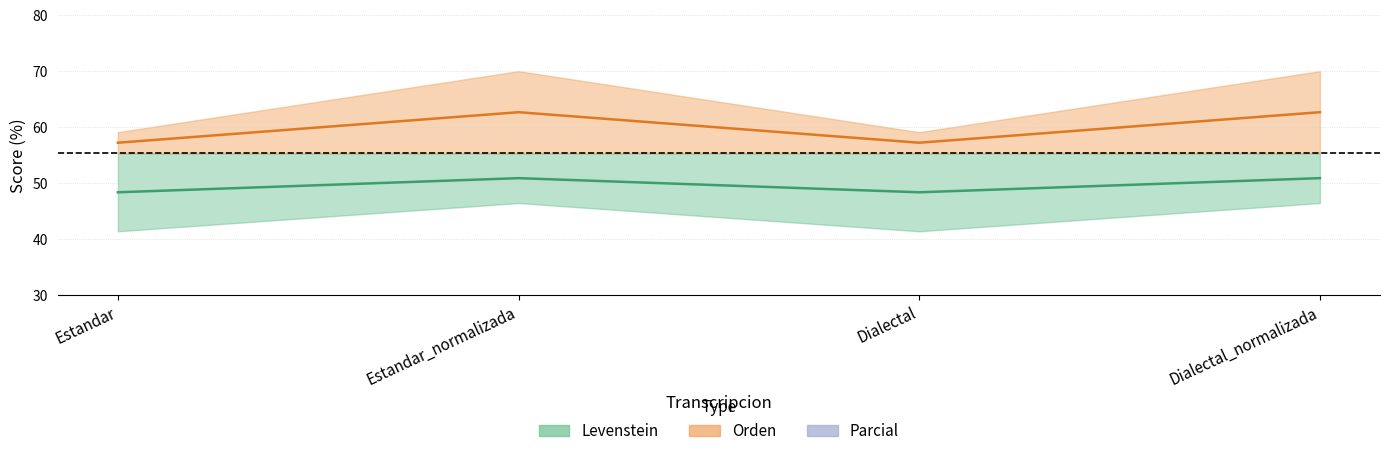

The value of Levenstein (midline) at Estandar_normalizada is 50.9. True or false?

True